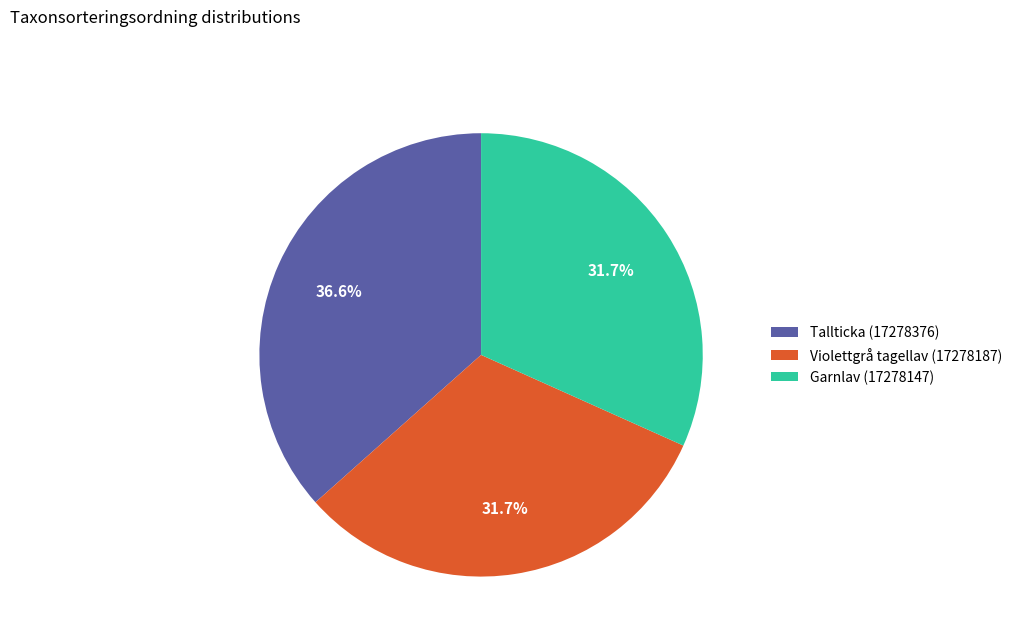

What percentage is the Tallticka (17278376) slice, to the nearest percent?

37%